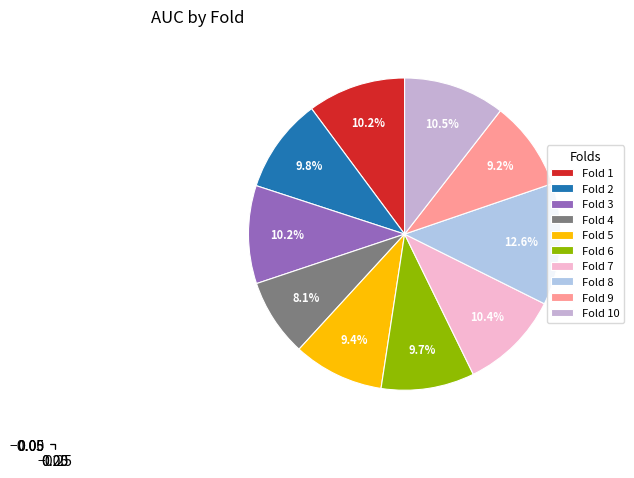

Do Fold 8 and Fold 3 together represent more than half of the pie?

No